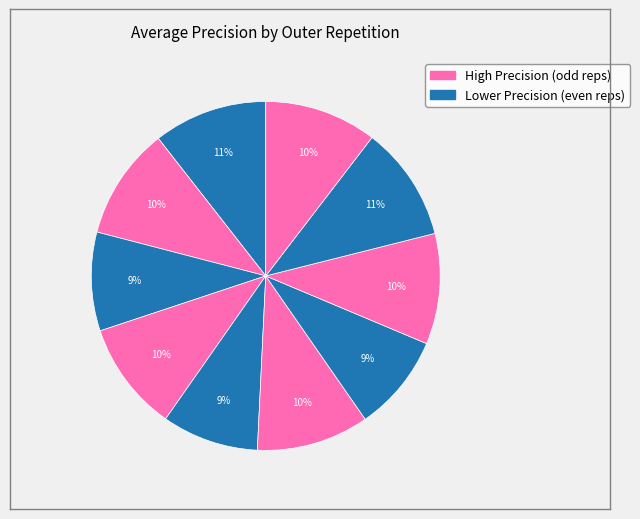

How many slices are in this pie chart?

10